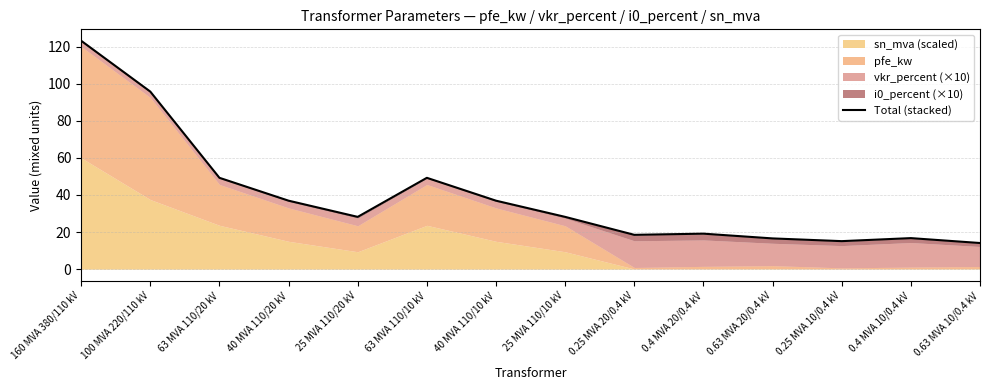

Which has a higher value, 0.63 MVA 10/0.4 kV or 40 MVA 110/10 kV?

40 MVA 110/10 kV